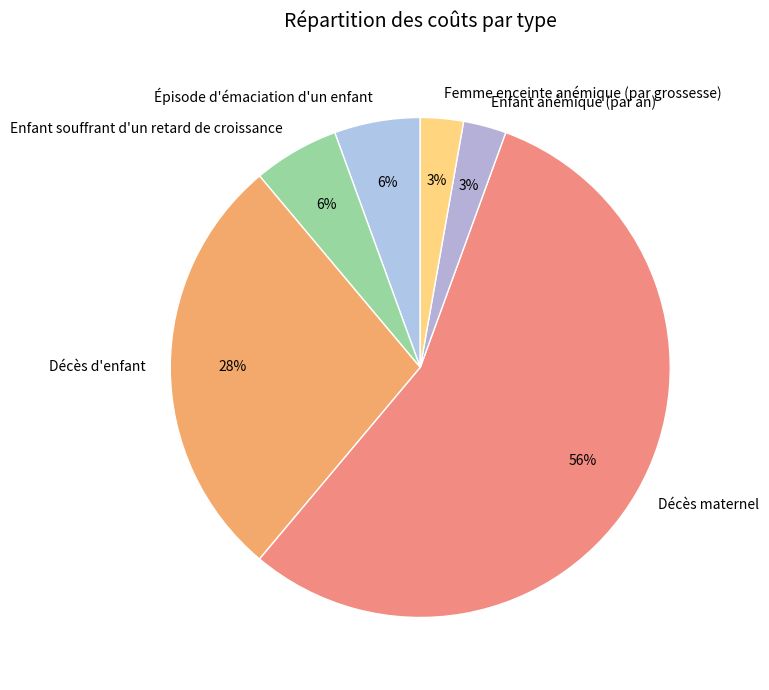

Between Enfant anémique (par an) and Décès maternel, which is larger?

Décès maternel